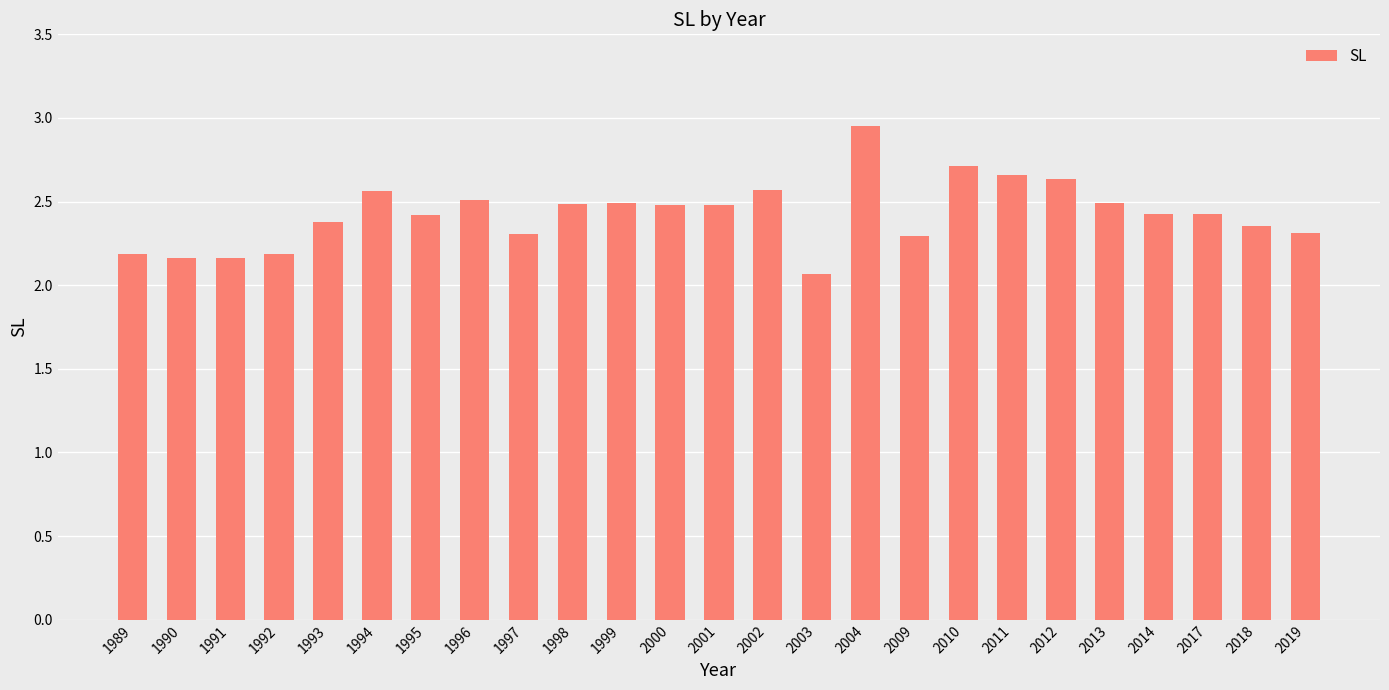

What is the value of the 11th bar from the left?

2.5